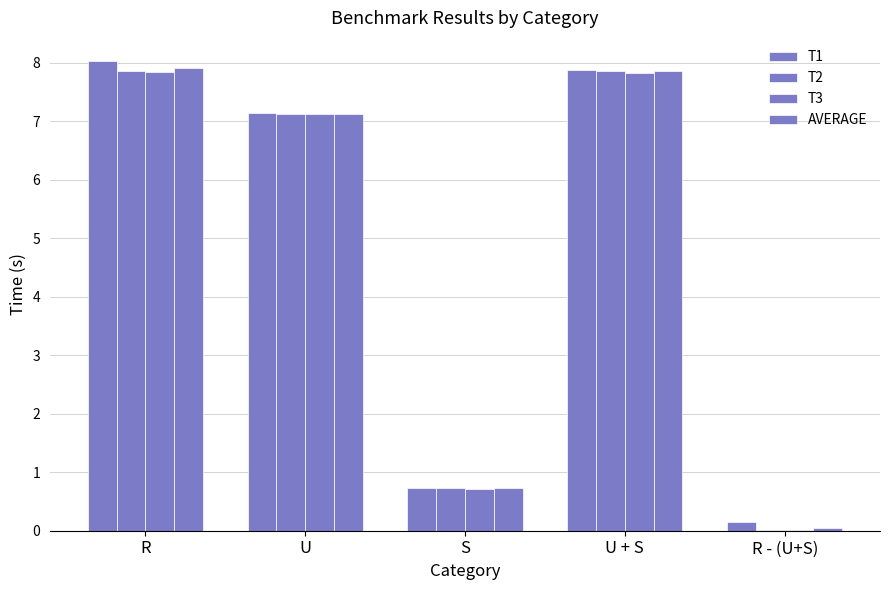

The value of T2 at R - (U+S) is 0.0. True or false?

True